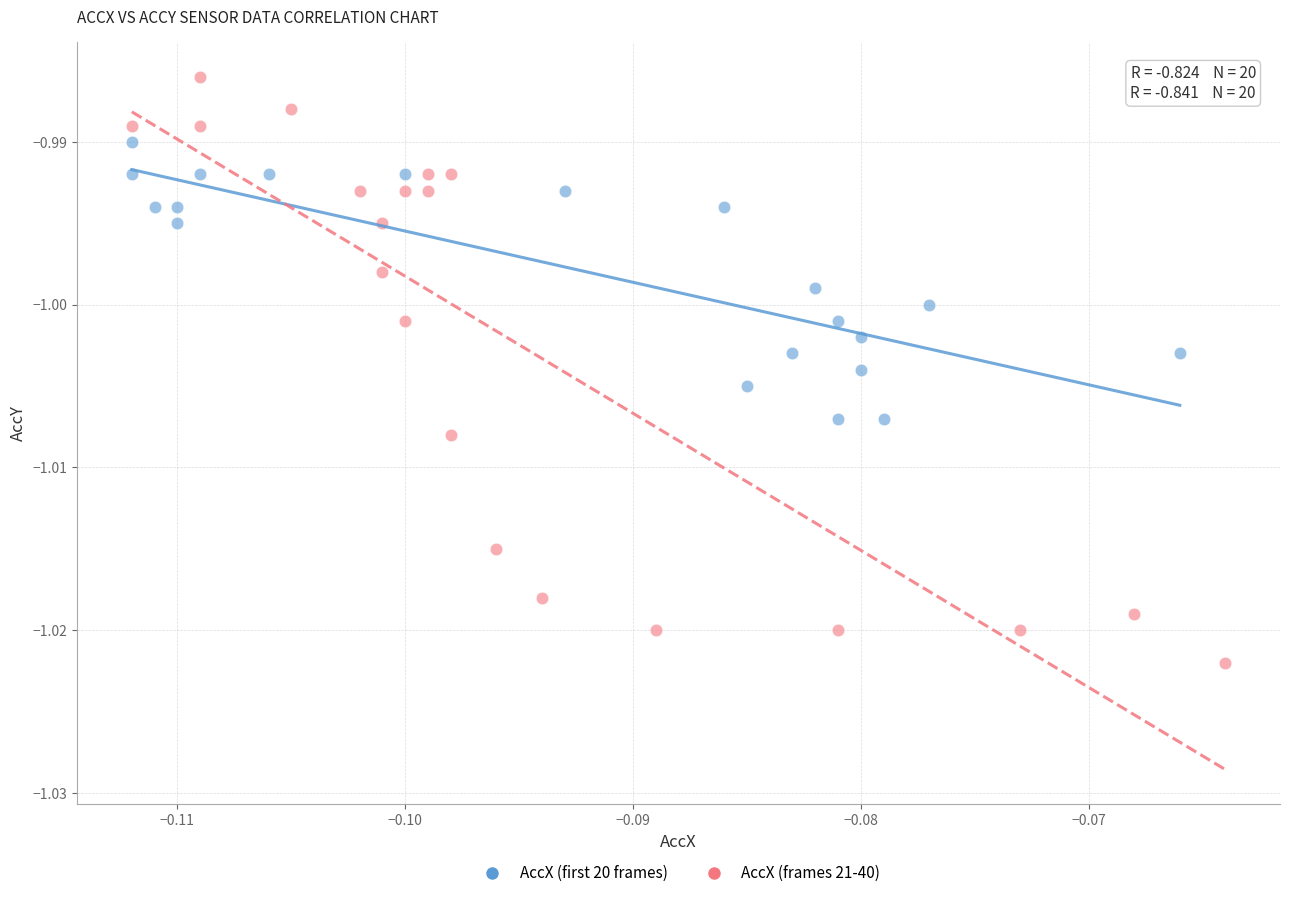

Which series reaches the maximum Y coordinate?

AccX (frames 21-40)